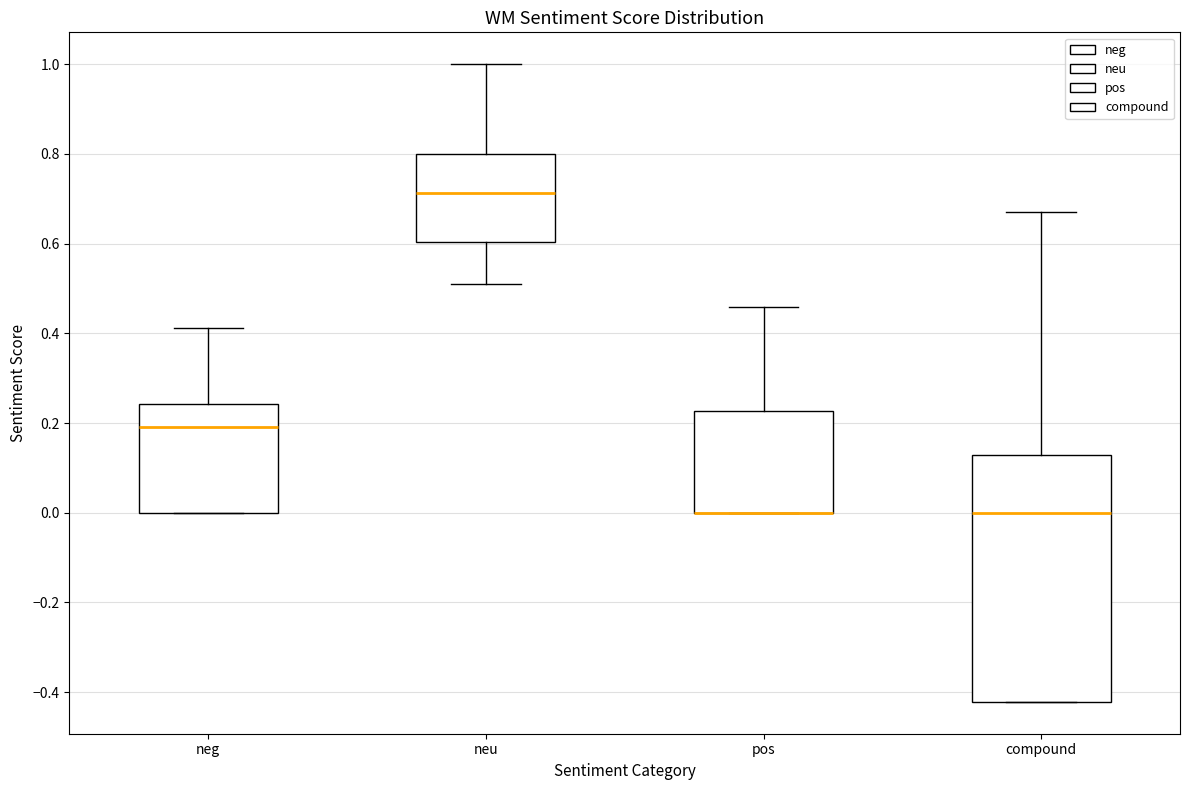

Reading left to right, transcribe this box plot: for each box, give where its median line is, the range the box spans, and where its two whiskers end, as read against the y-axis. The values are not printed on the chart, so give them approximately, as read against the axis.

neg: median 0.20, box 0.00 to 0.24, whiskers 0.00 to 0.42
neu: median 0.72, box 0.60 to 0.80, whiskers 0.52 to 1.00
pos: median 0.00 (drawn on the box's lower edge), box 0.00 to 0.22, whiskers 0.00 to 0.46
compound: median 0.00, box -0.42 to 0.12, whiskers -0.42 to 0.68